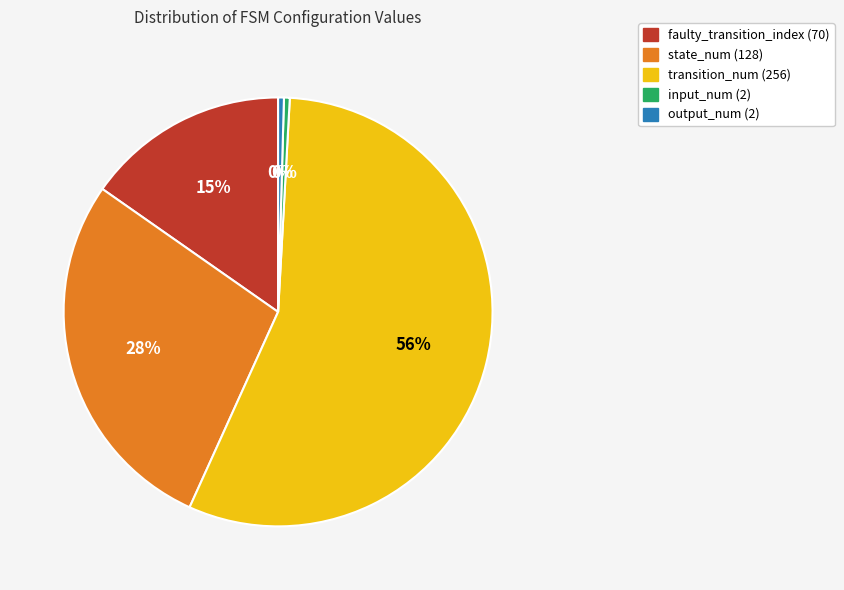

Which category accounts for the majority?

transition_num (256)